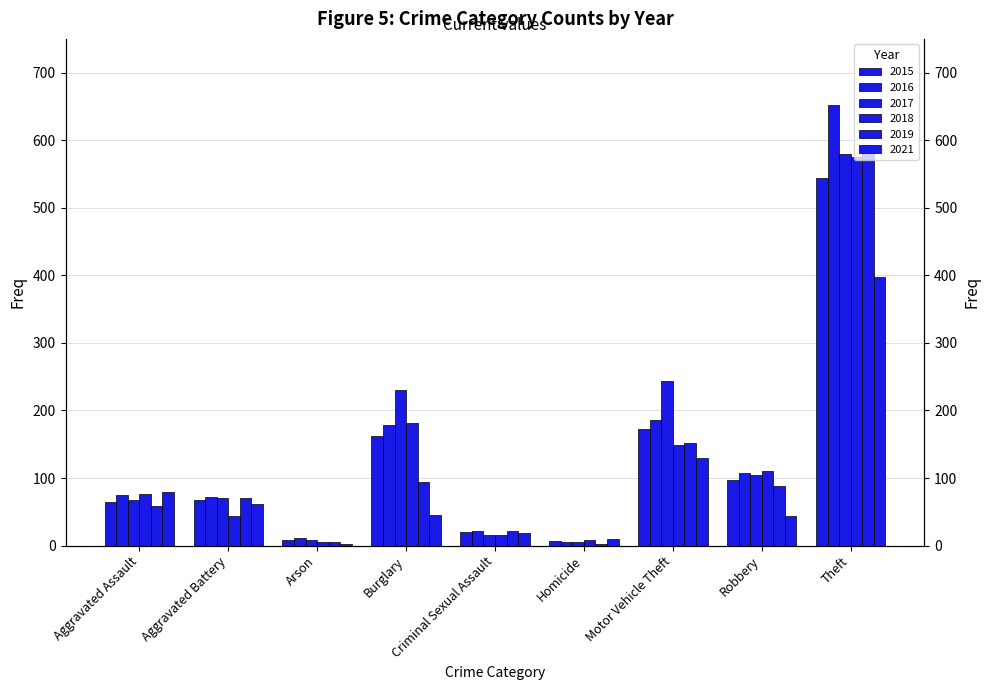

Which label corresponds to the largest value in the chart?

Theft